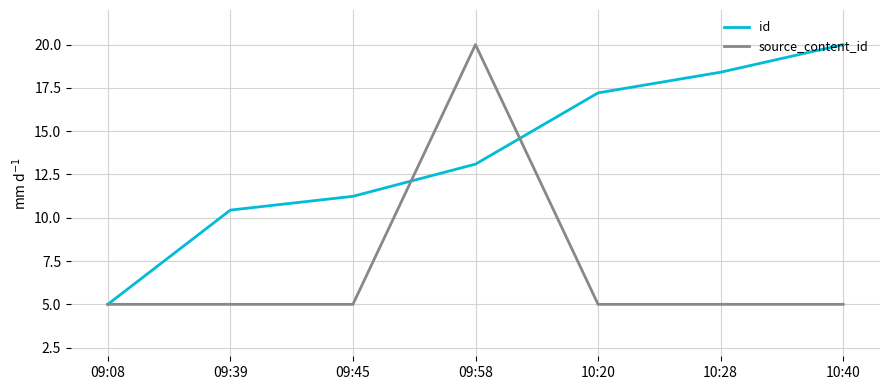

What is the spread (max minus min) of values at 10:20?

12.2